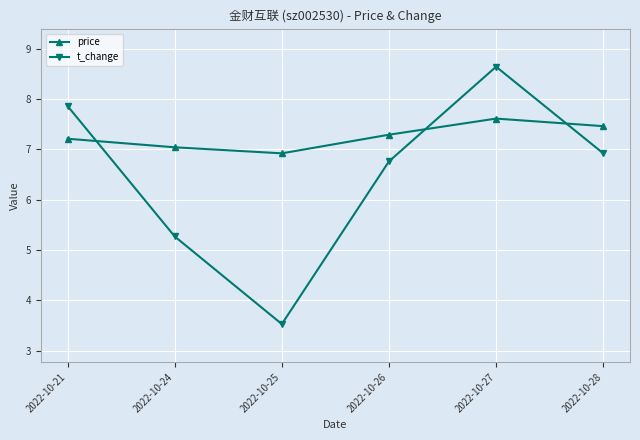

At which category does the chart reach its minimum across all series?

2022-10-25